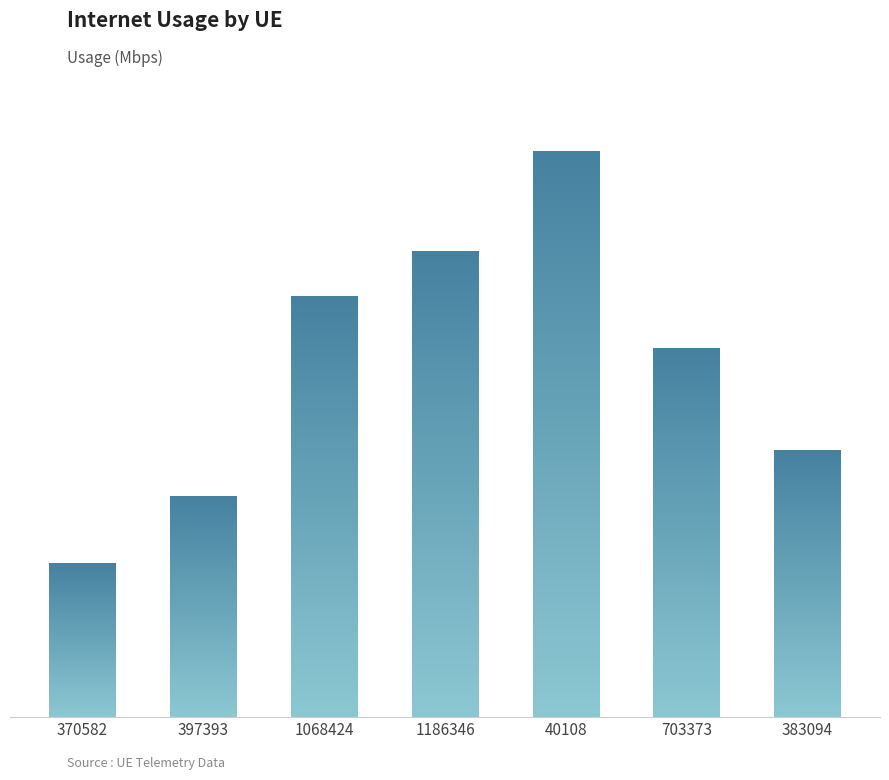

Are the bars horizontal?

No